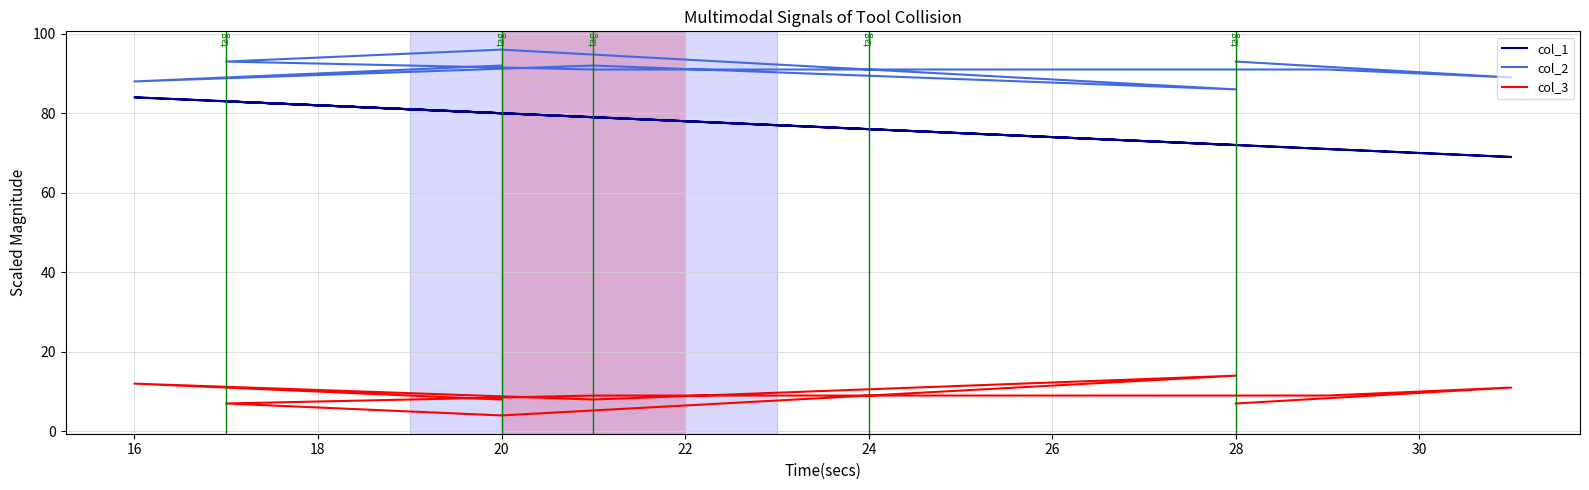

At how many categories does at least one series exceed 73?

10